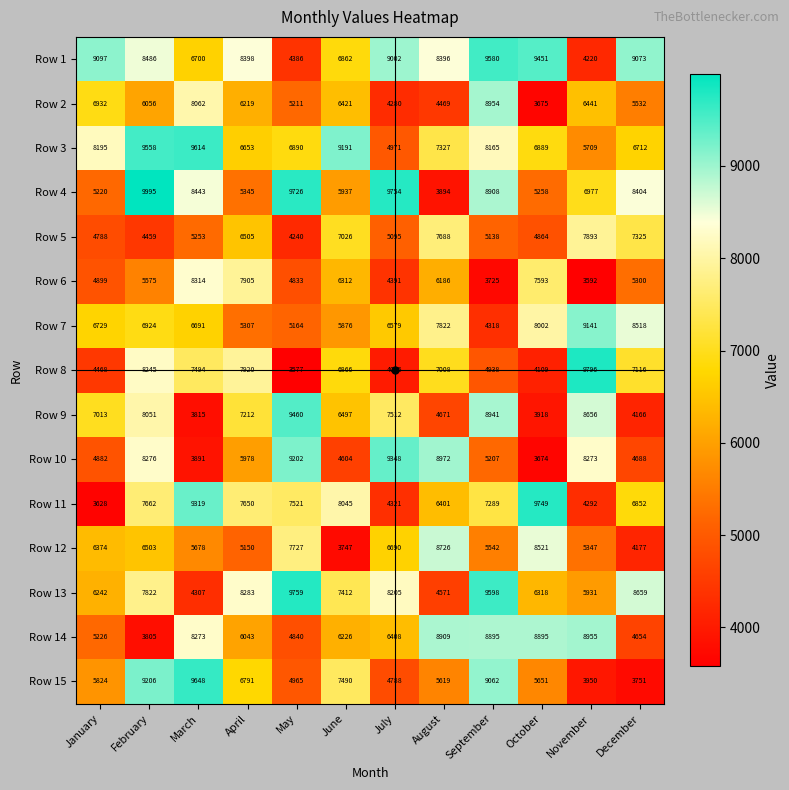

Which label corresponds to the smallest value in the chart?

May